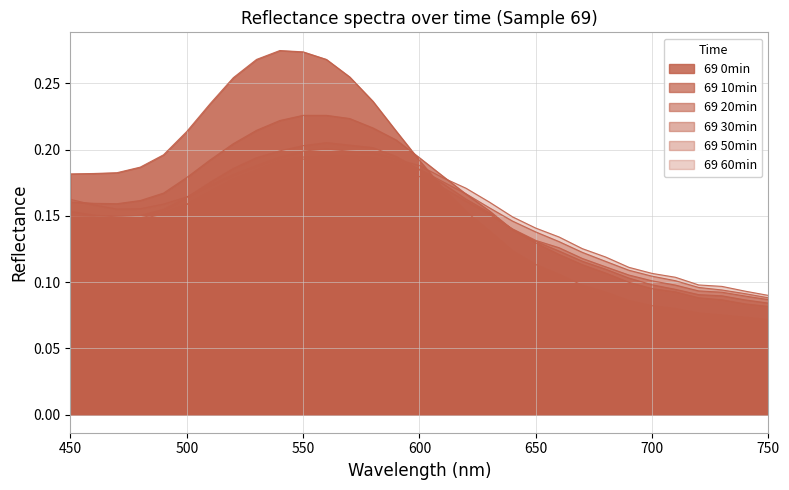

At which category does 69 0min reach its first local peak?

540